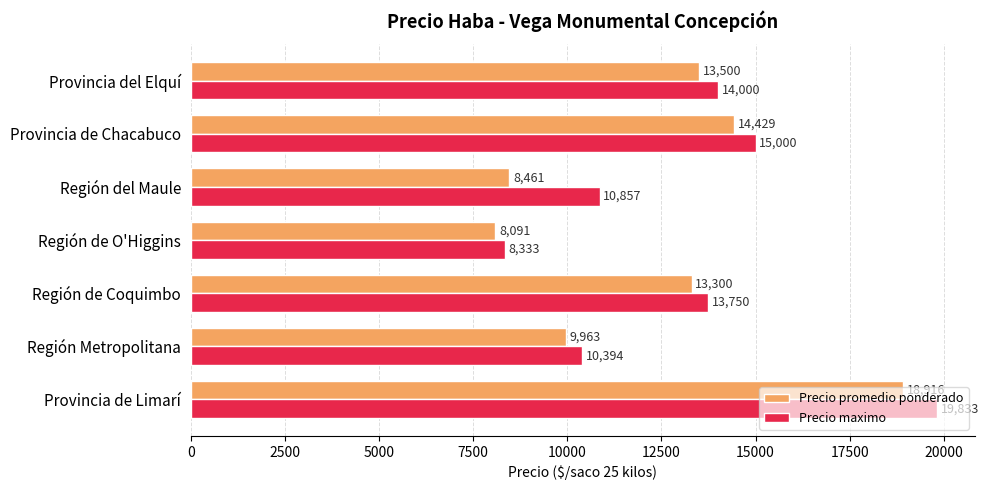

The value of Precio promedio ponderado at Región del Maule is 8461. True or false?

True